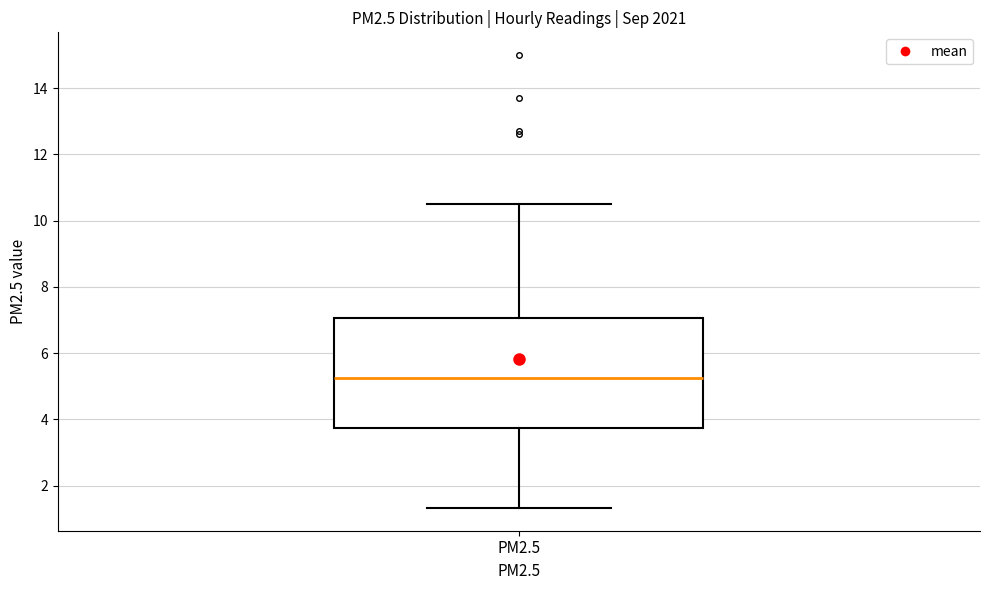

Transcribe this box plot: give where the median line is, the range the box spans, and where the two whiskers end, as read against the y-axis. The values are not printed on the chart, so give them approximately, as read against the axis.

median 5.2, box 3.8 to 7.0, whiskers 1.4 to 10.6